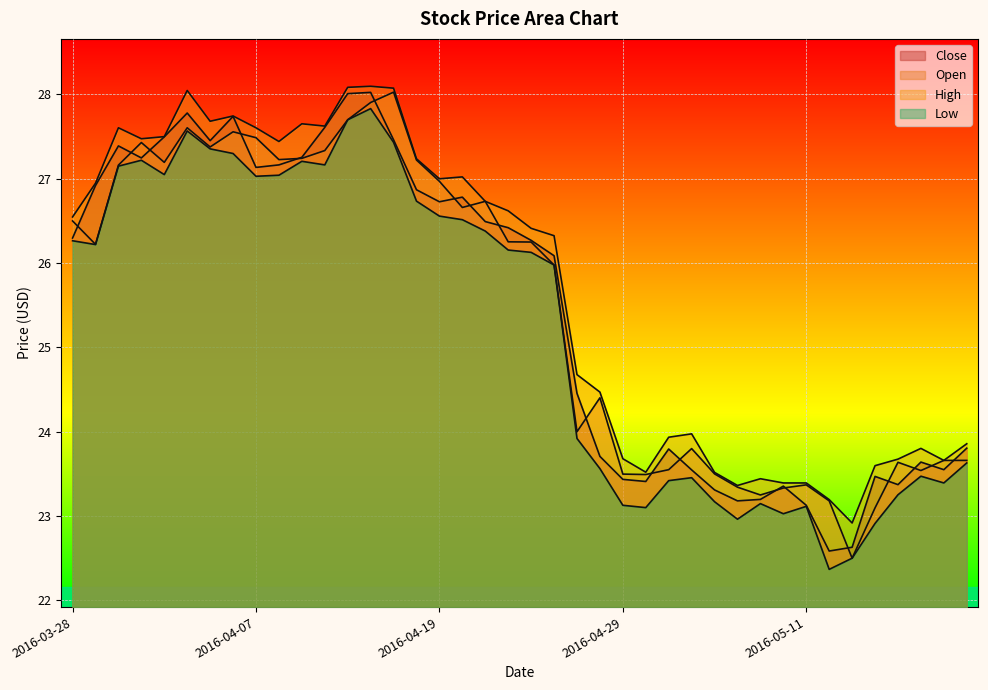

What is the maximum value shown in the chart?

28.1